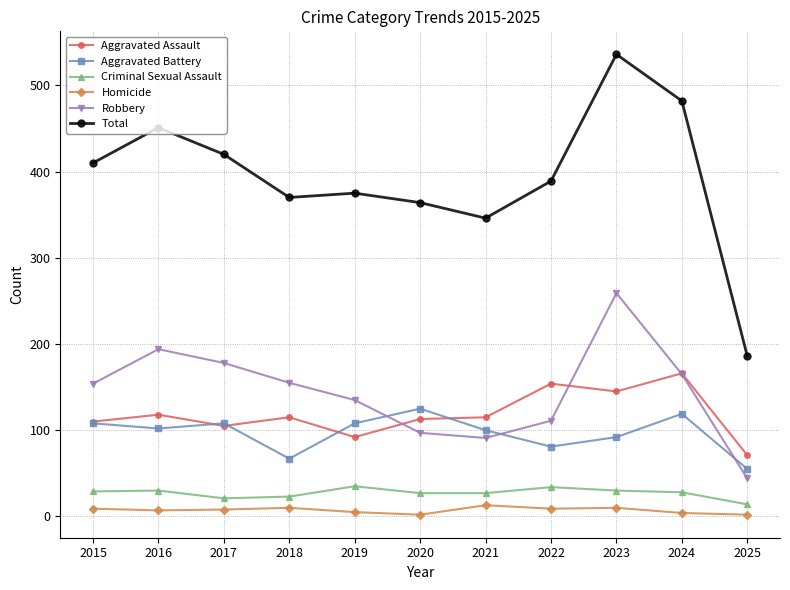

The value of Total at 2021 is 74. True or false?

False